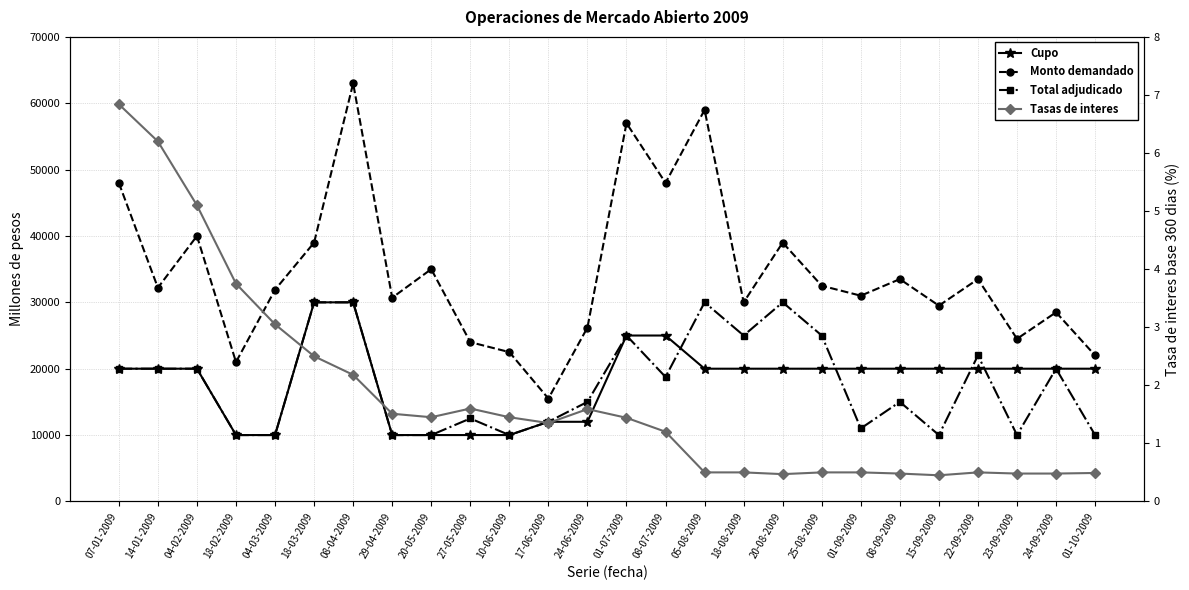

What is the average value of the Tasas de interes series?

1.8